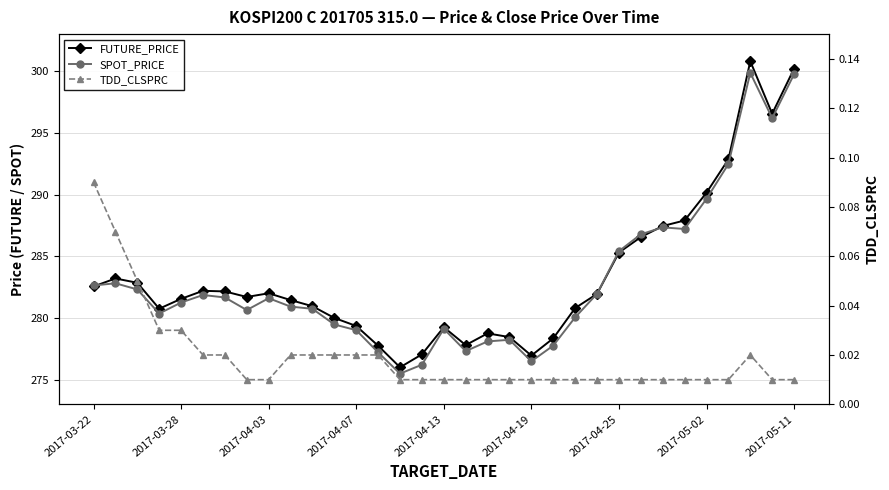

What position from the right is 10?

23